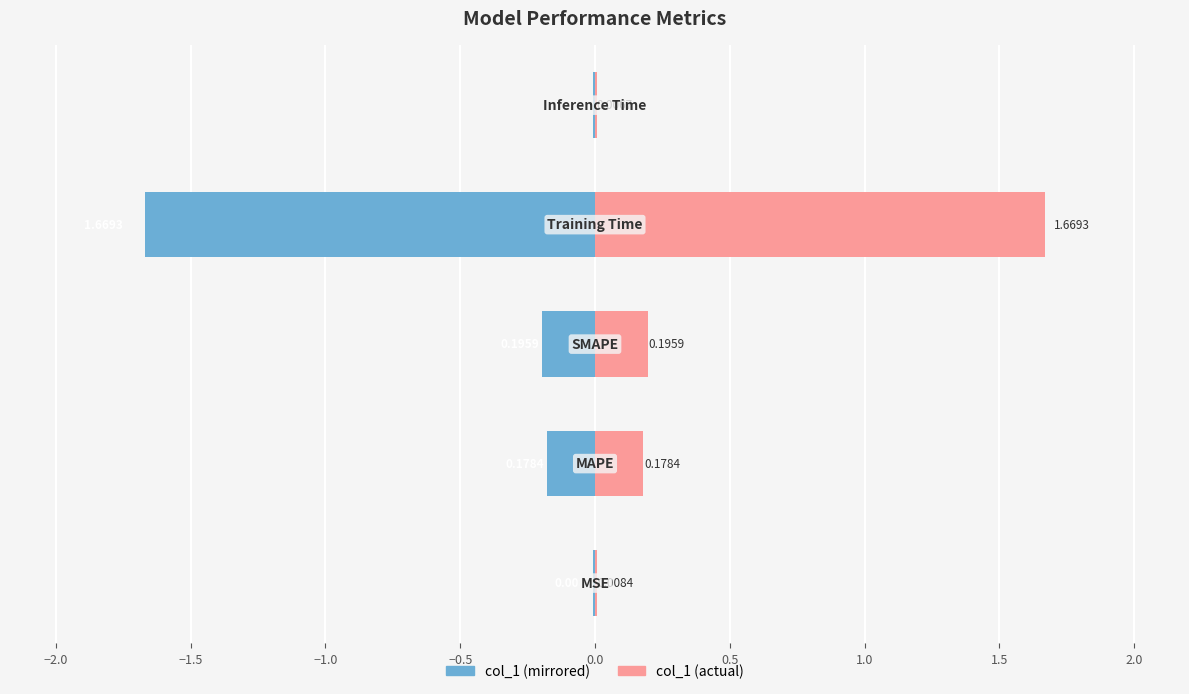

Is it true that col_1 (left) equals -0.0 at −2.5?

False